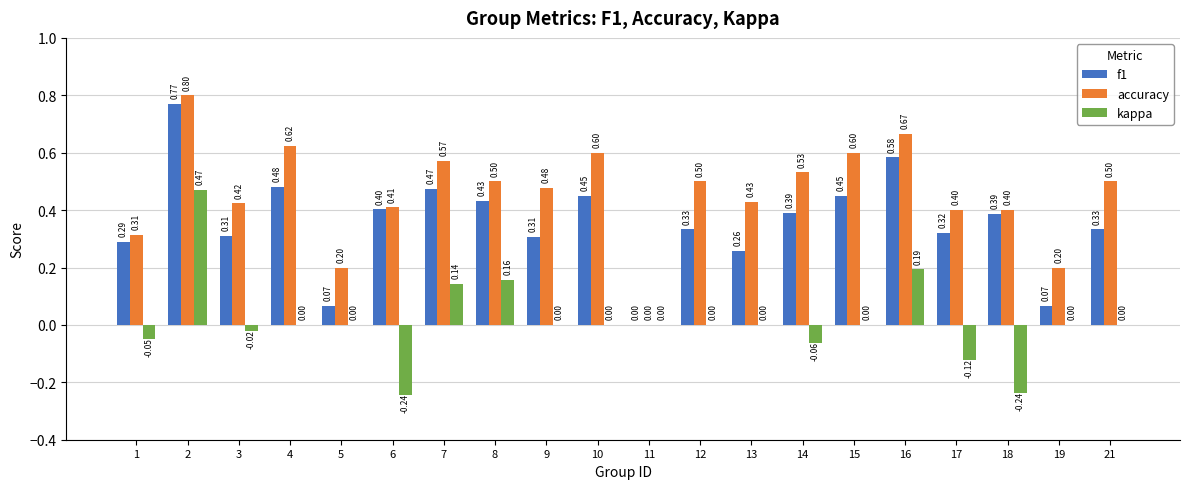

What is the sum of all accuracy values?

9.1